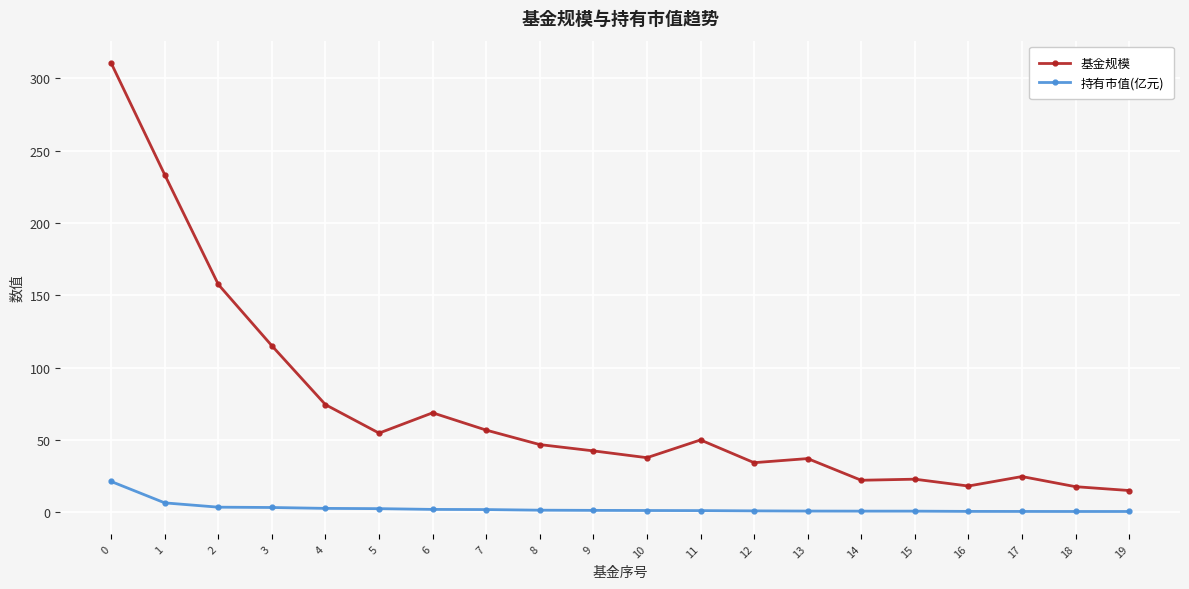

Where is the first local maximum for 基金规模?

6